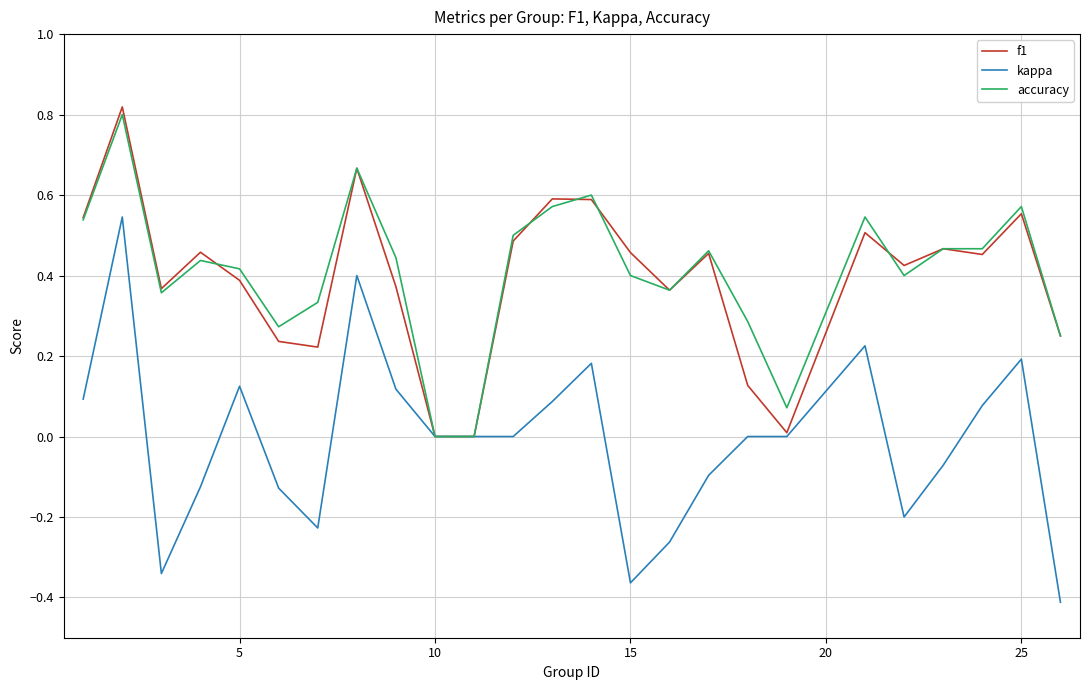

How many lines are shown in the chart?

3